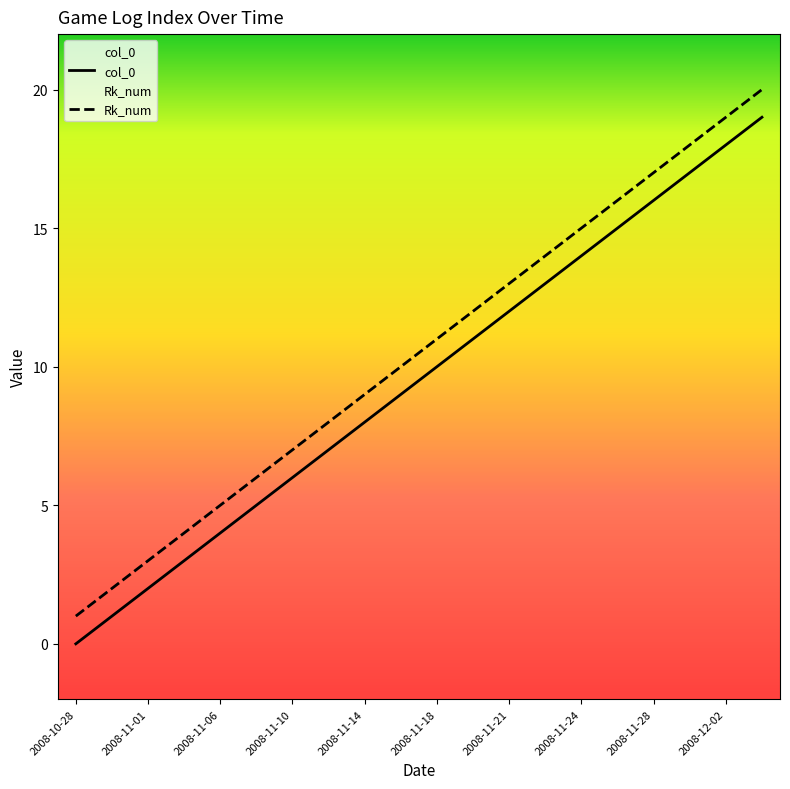

The Rk_num series shows 3 at 15. True or false?

False